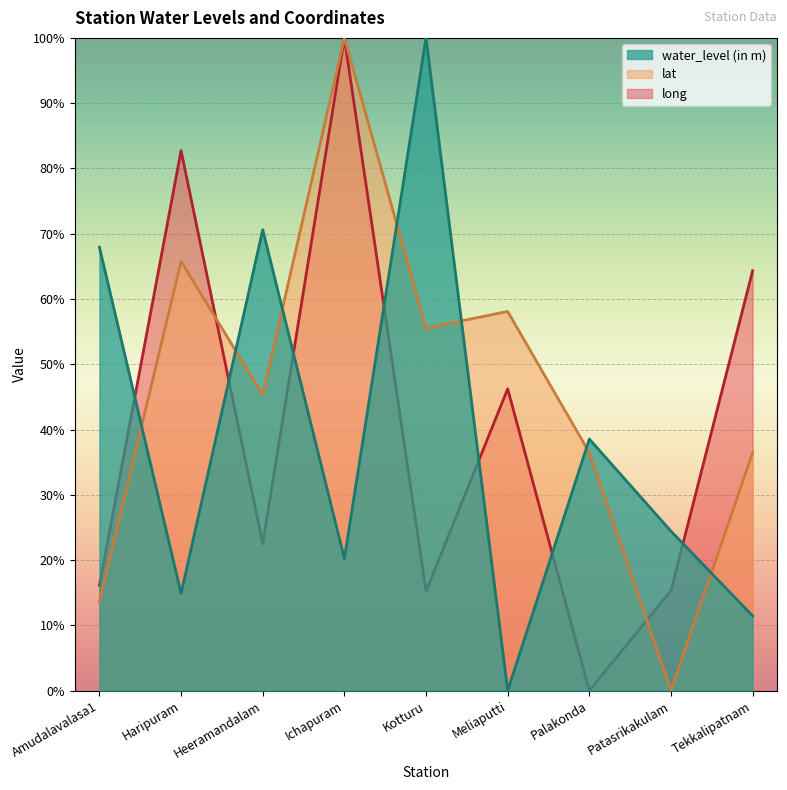

At which category does the chart reach its peak across all series?

Kotturu